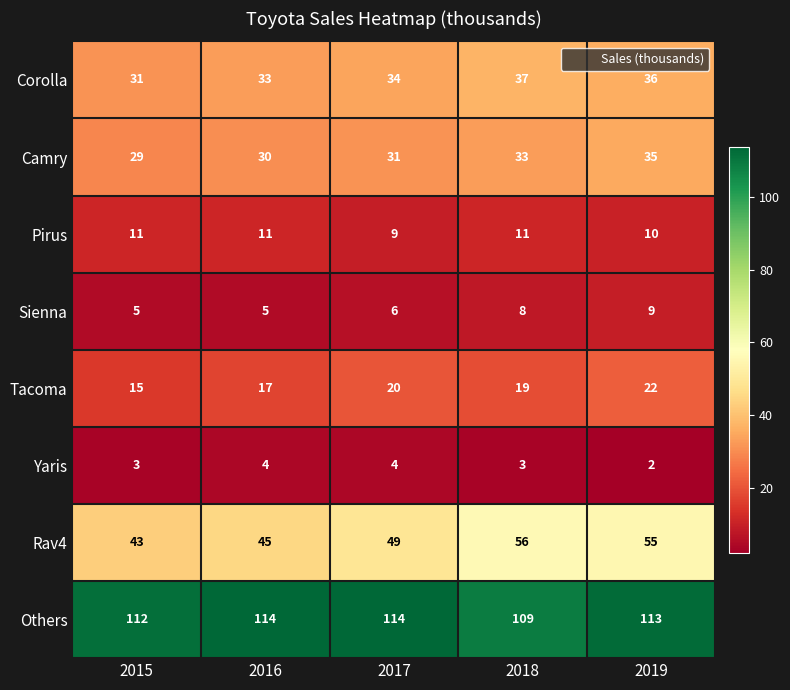

The value of Tacoma at 2015 is 15. True or false?

True